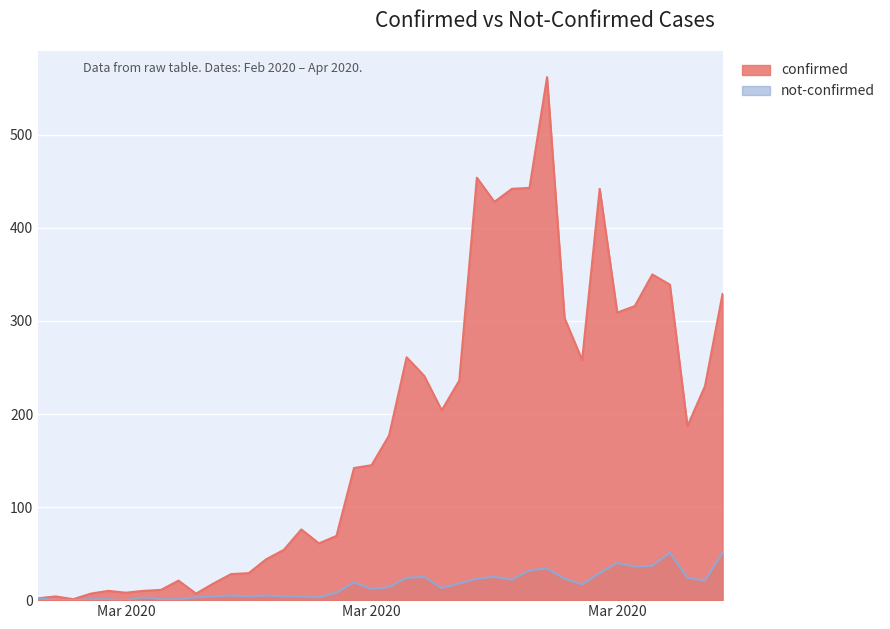

What is the average value of the confirmed series?

181